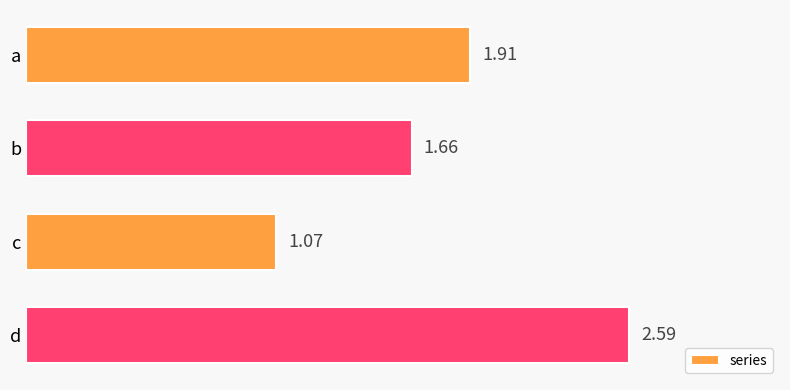

Rank the categories by value from lowest to highest.

c, b, a, d